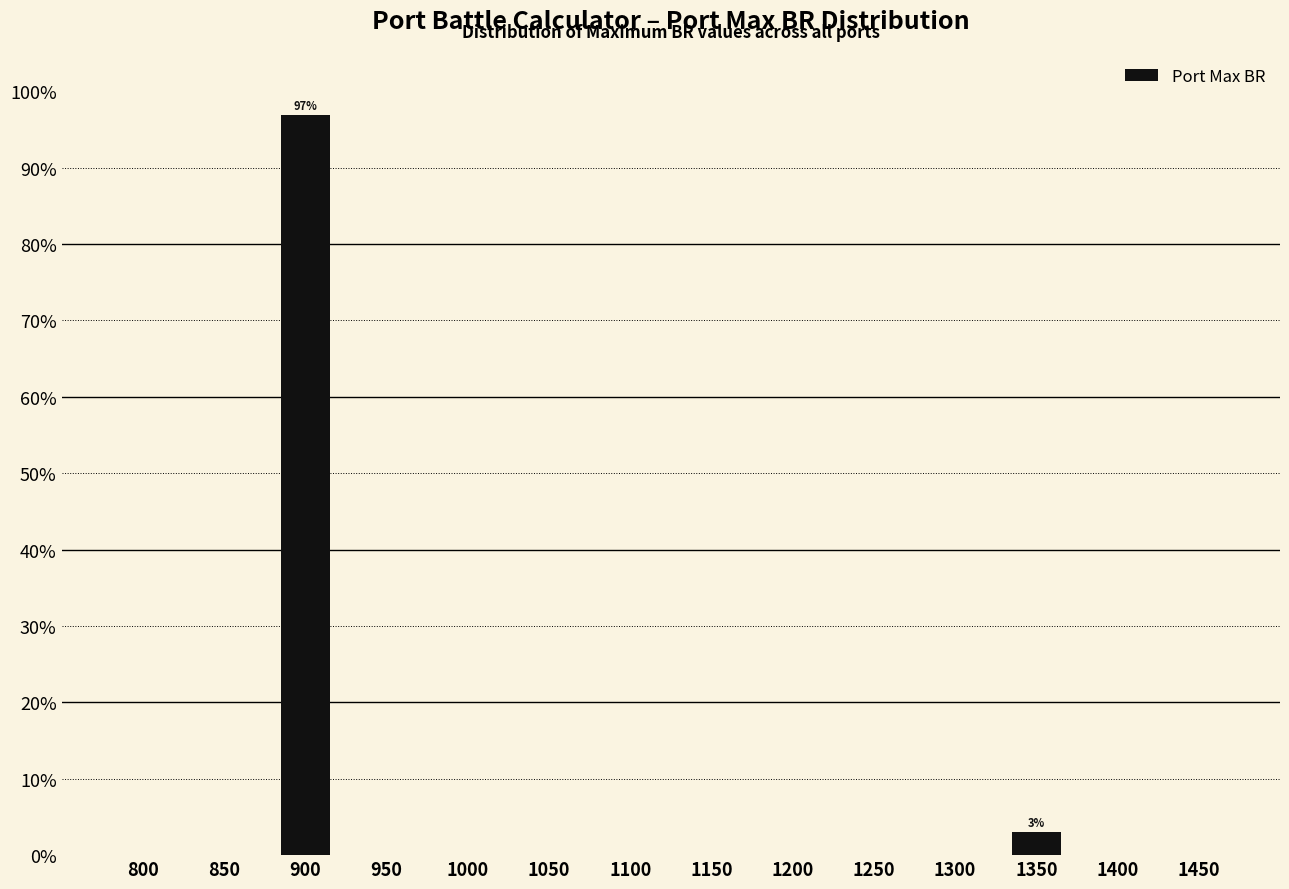

Reading left to right, transcribe all the data shown in this chart.

800=0.0	850=0.0	900=96.9	950=0.0	1000=0.0	1050=0.0	1100=0.0	1150=0.0	1200=0.0	1250=0.0	1300=0.0	1350=3.1	1400=0.0	1450=0.0